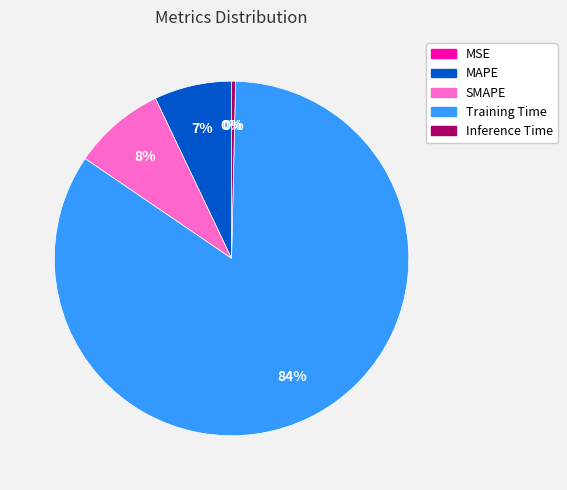

Is the sum of SMAPE and Inference Time greater than half?

No